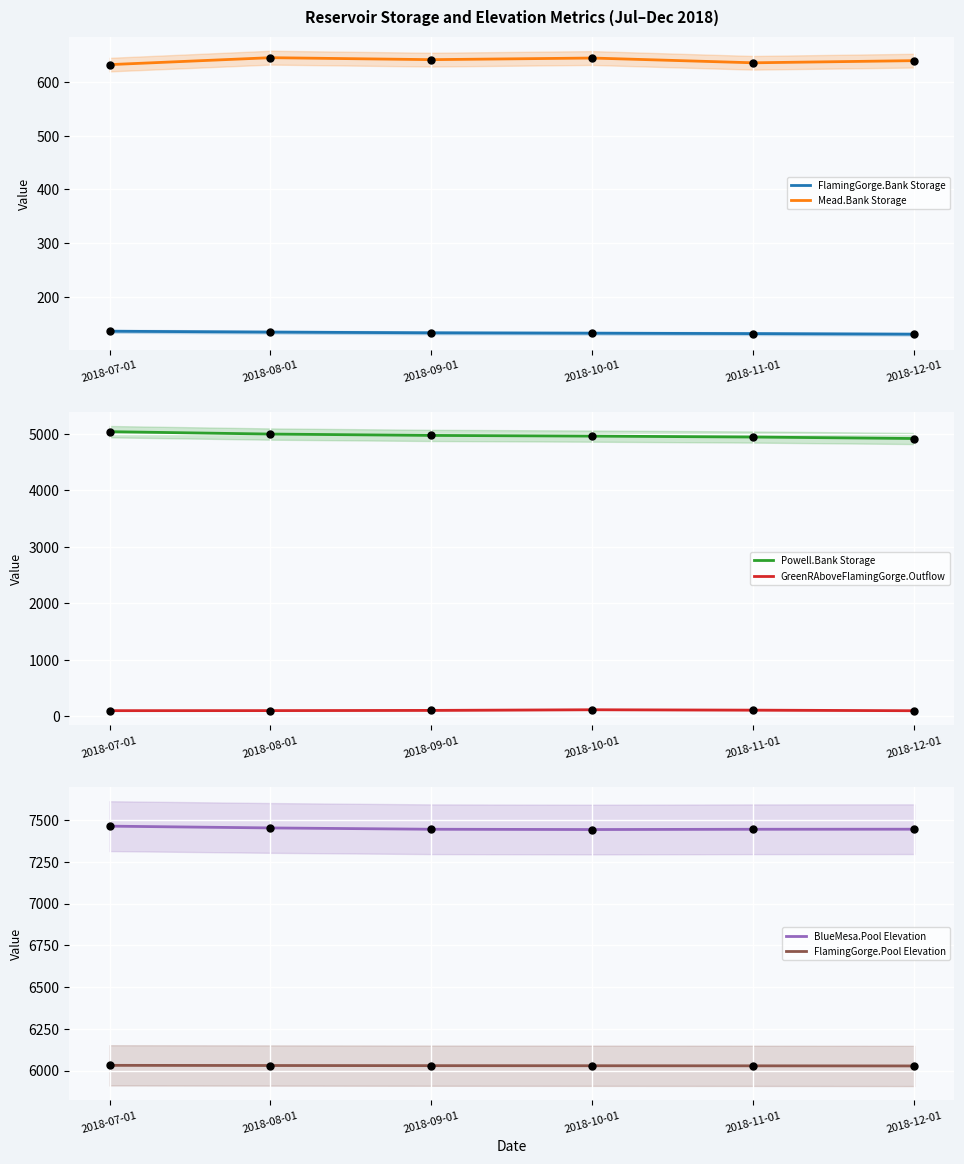

Which series has the largest total across all categories?

BlueMesa.Pool Elevation